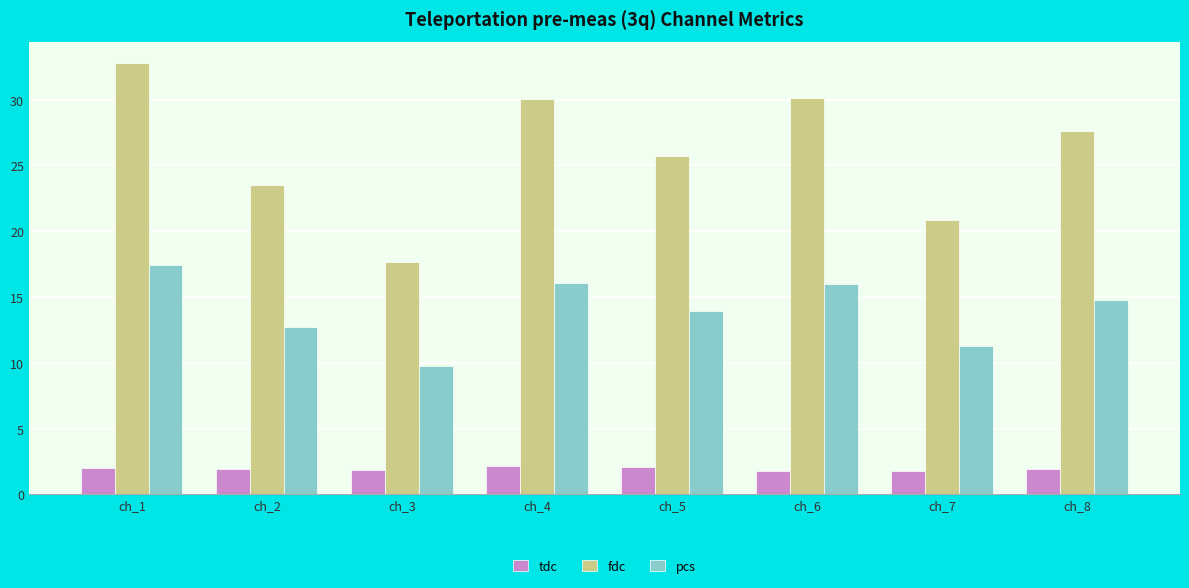

Is it true that fdc equals 46.8 at ch_1?

False